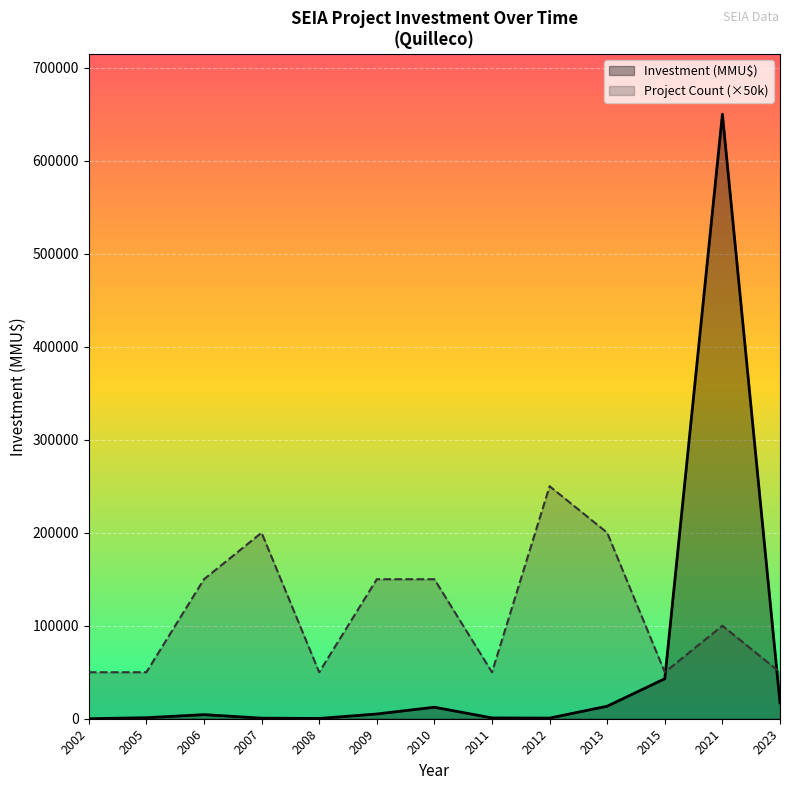

True or false: Investment (MMU$) has a value of 21247 at 2012.

False